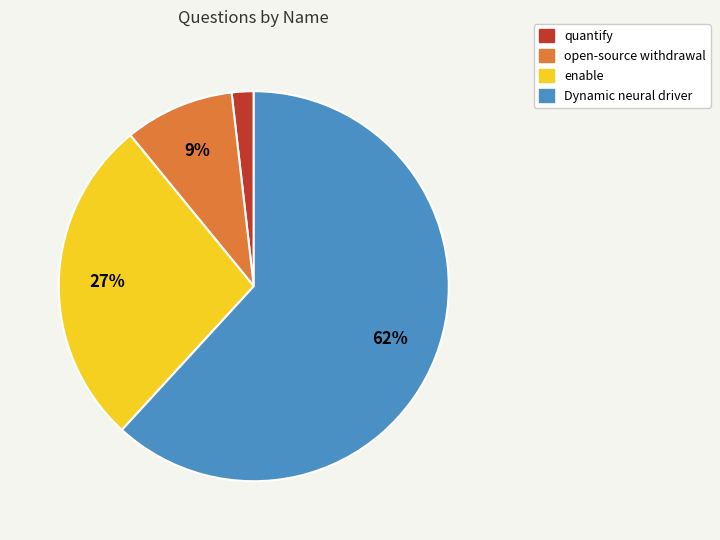

Is there any slice that represents more than half of the pie?

Yes